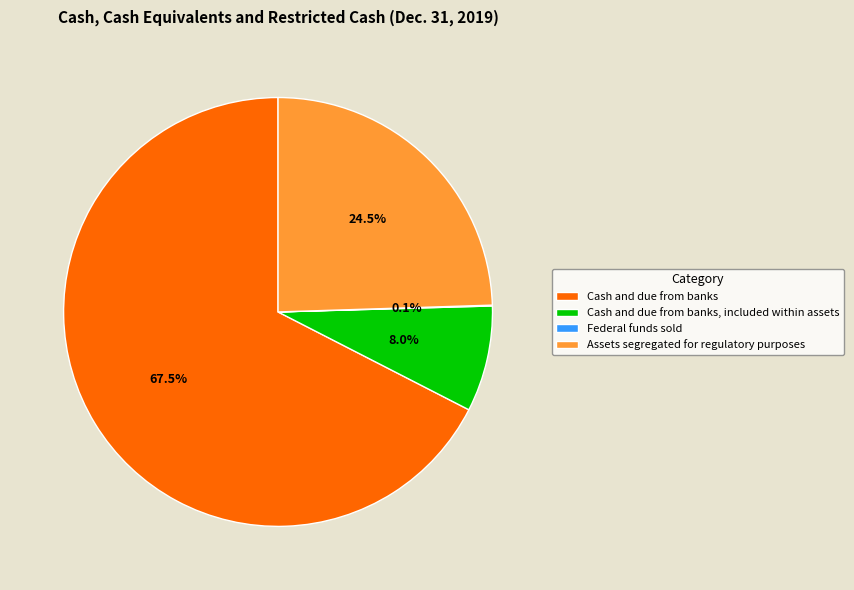

Which category has the biggest portion of the pie?

Cash and due from banks